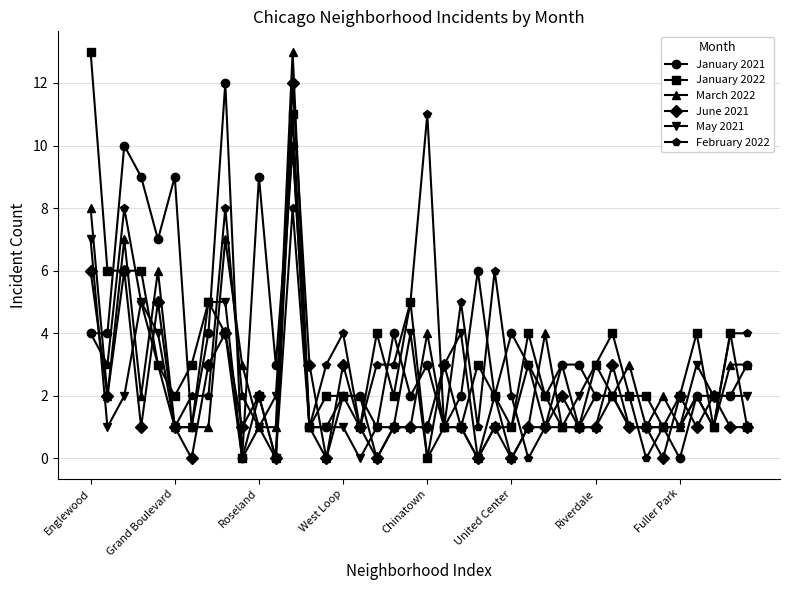

After their last crossing, which series has the higher values: March 2022 or May 2021?

March 2022